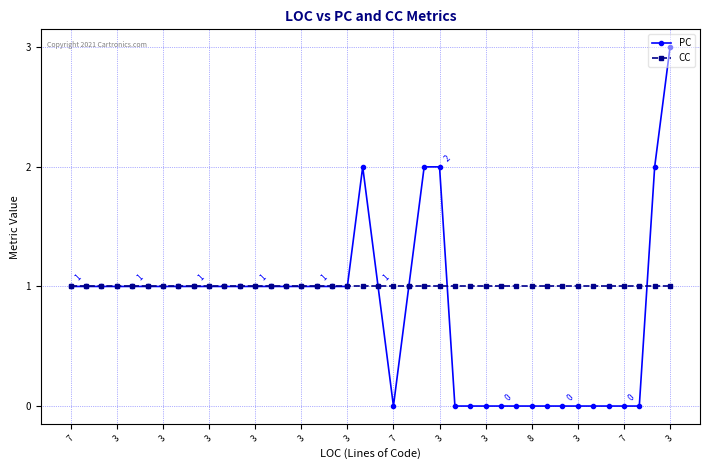

Which series has the widest spread of values?

PC